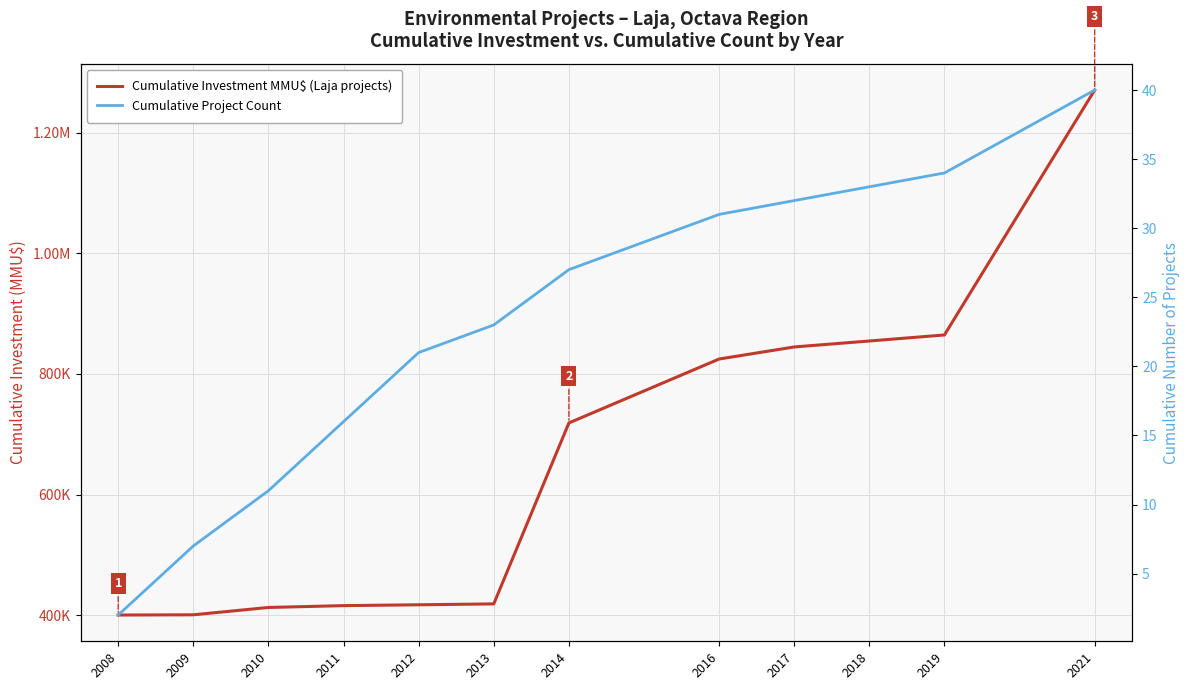

True or false: Cumulative Project Count has more than 2 points higher than both neighbors.

False